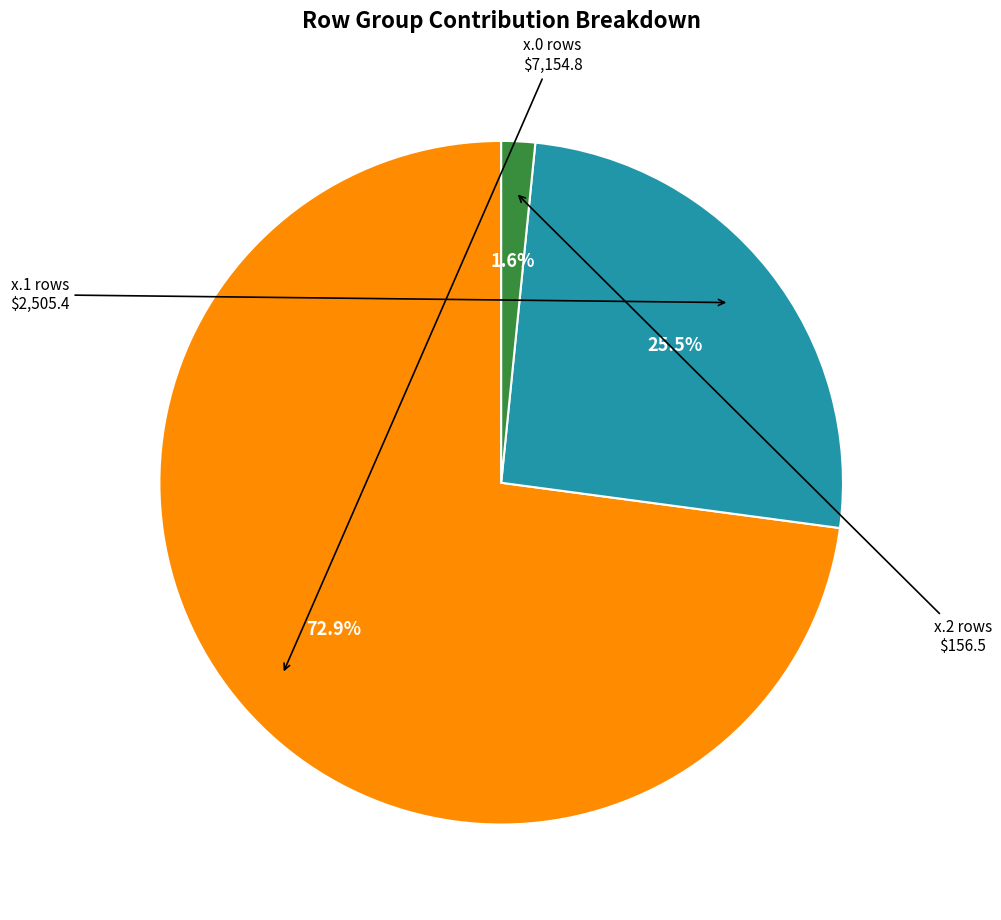

Is there any slice that represents more than half of the pie?

Yes